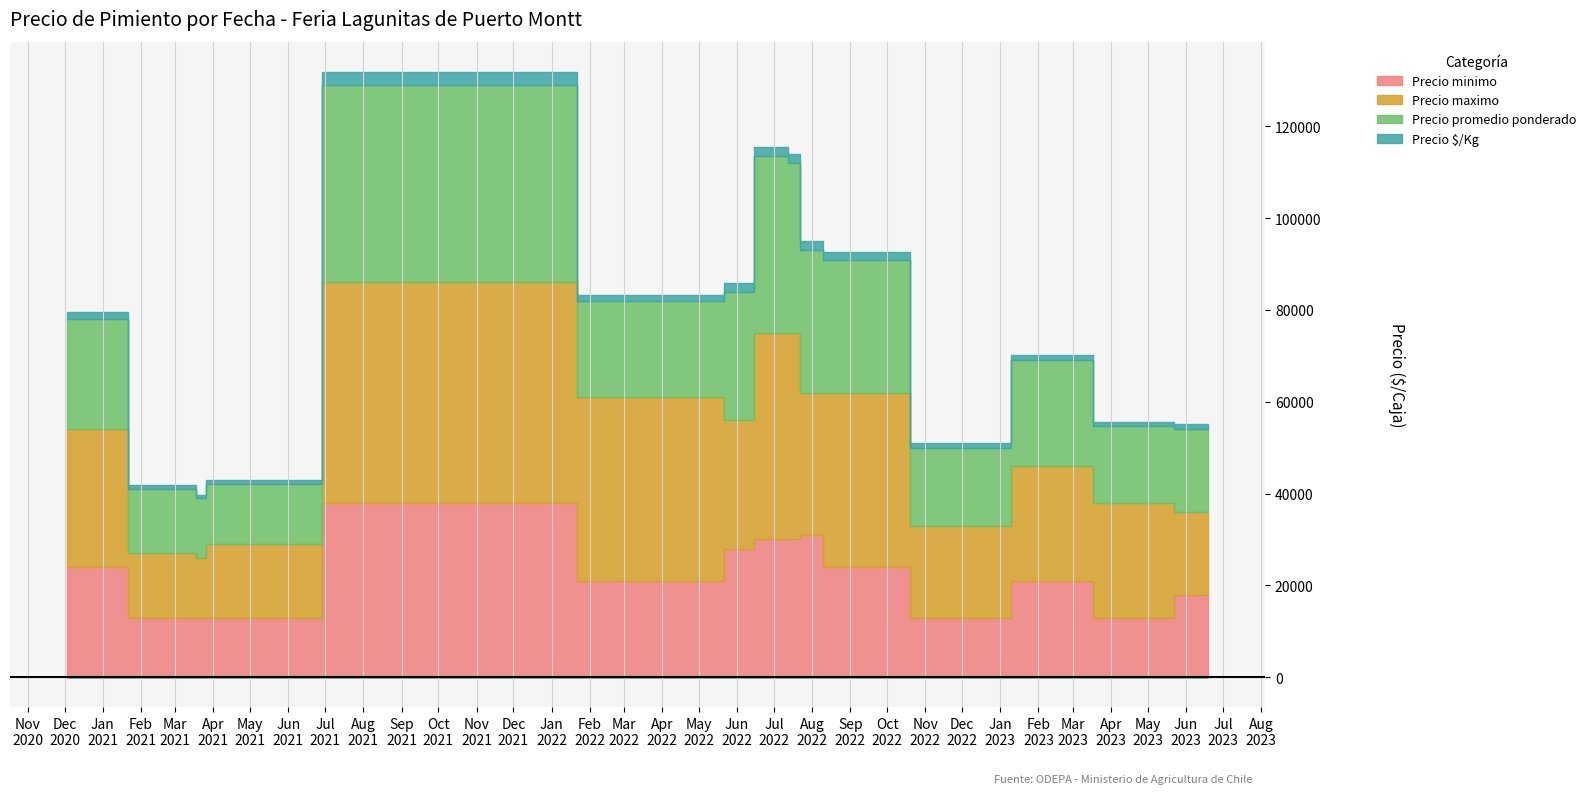

What is the label of the 8th point from the left?

2022-07-05